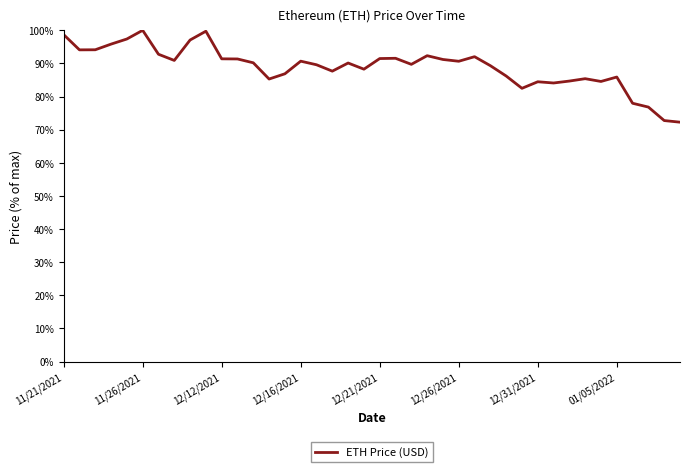

What is the maximum value shown in the chart?

100.0